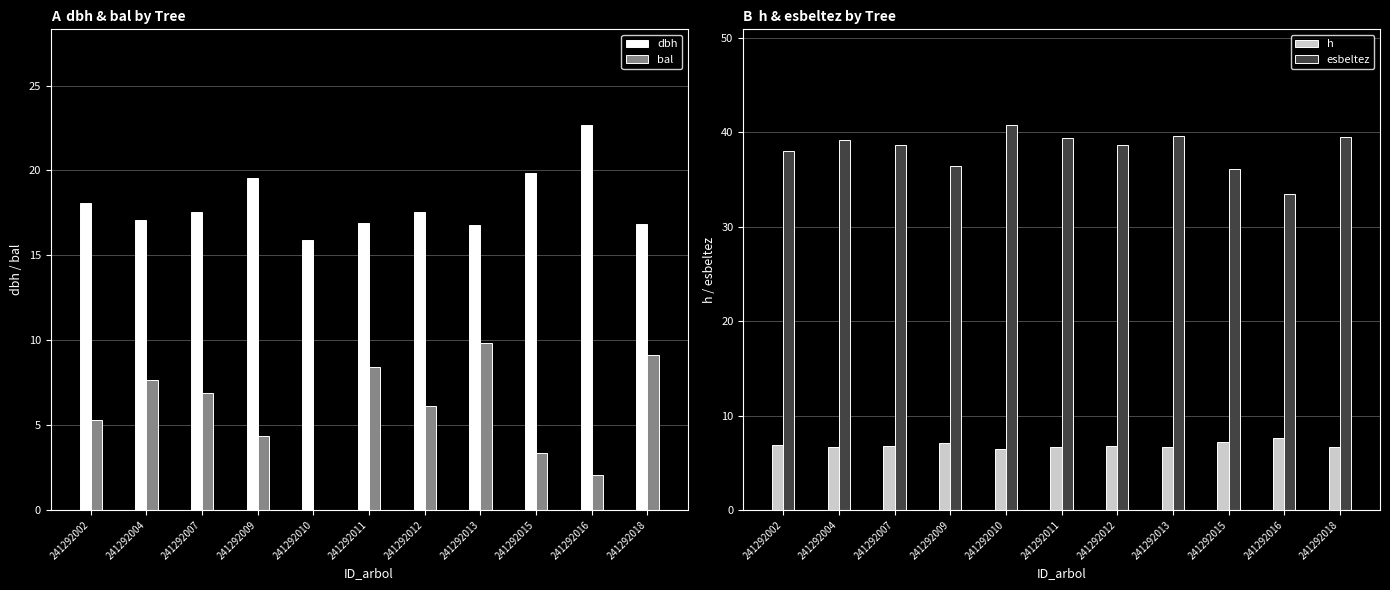

List the labels in order of bal value, largest first.

241292013, 241292018, 241292011, 241292004, 241292007, 241292012, 241292002, 241292009, 241292015, 241292016, 241292010